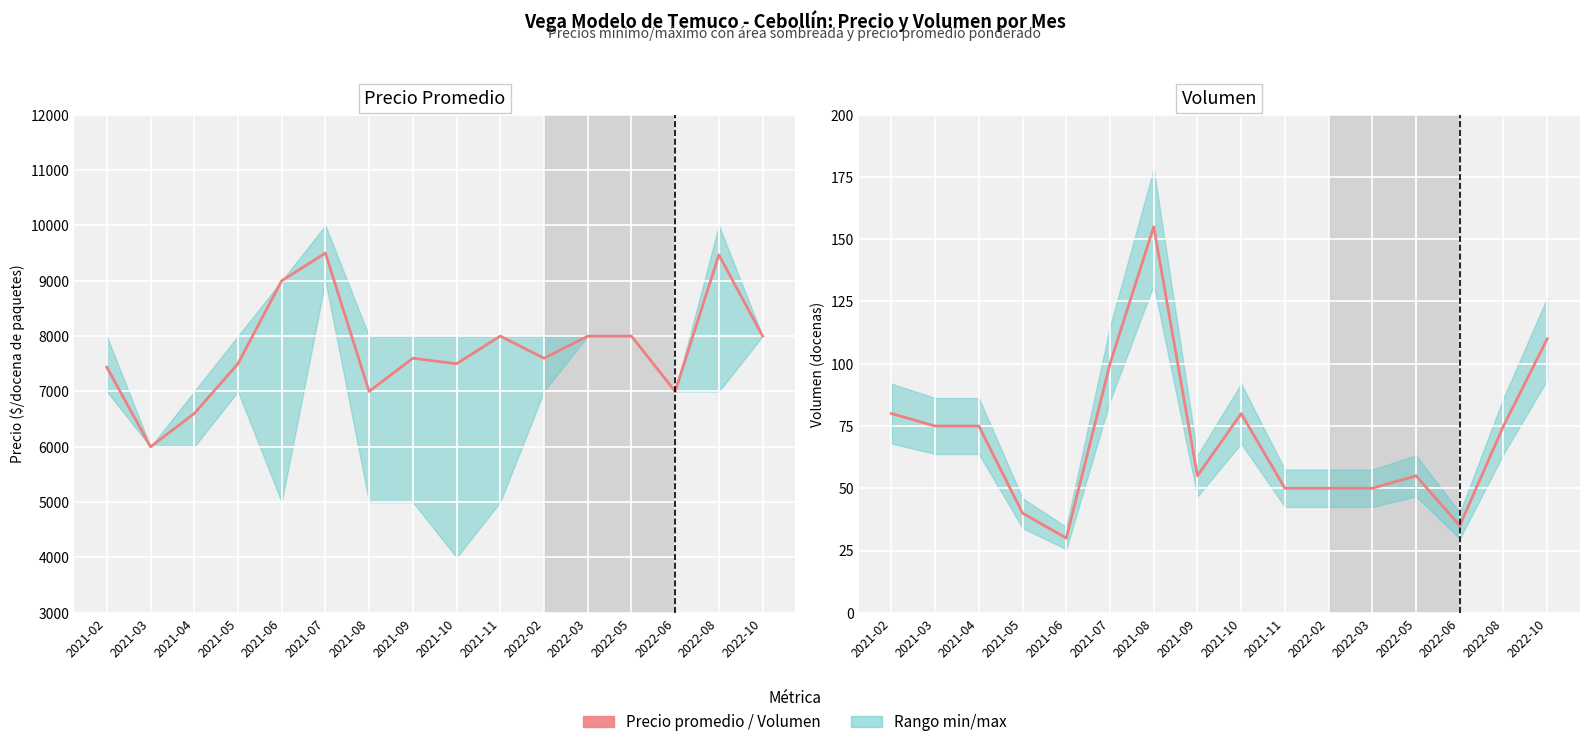

Reading left to right, what are all the values shown in this chart?

Precio promedio ponderado: 2021-02=7438	2021-03=6000	2021-04=6600	2021-05=7500	2021-06=9000	2021-07=9500	2021-08=7000	2021-09=7600	2021-10=7500	2021-11=8000	2022-02=7600	2022-03=8000	2022-05=8000	2022-06=7000	2022-08=9467	2022-10=8000
Volumen: 2021-02=80	2021-03=75	2021-04=75	2021-05=40	2021-06=30	2021-07=100	2021-08=155	2021-09=55	2021-10=80	2021-11=50	2022-02=50	2022-03=50	2022-05=55	2022-06=35	2022-08=75	2022-10=110